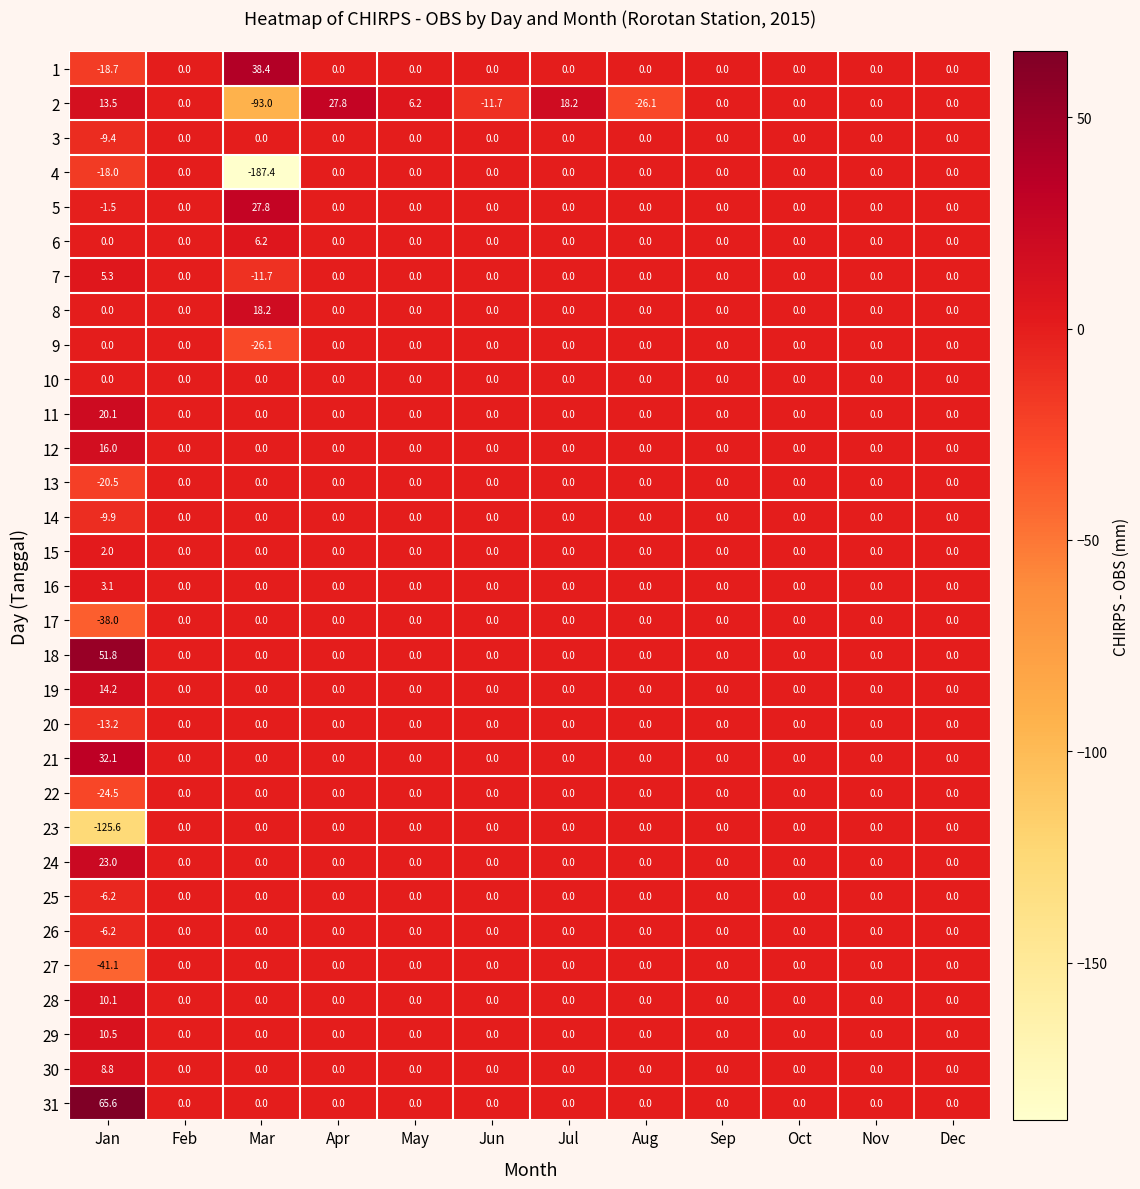

What is the sum of all 12 values?

16.0